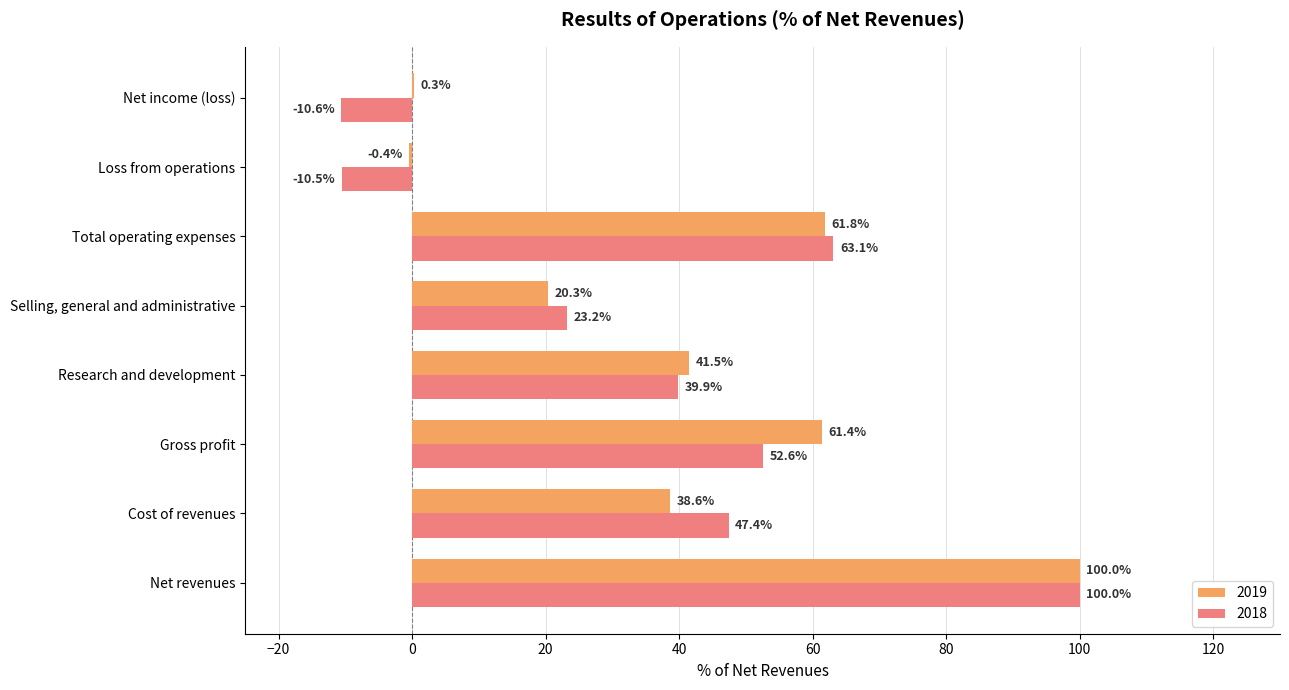

Which category has the highest value in the 2019 series?

Net revenues